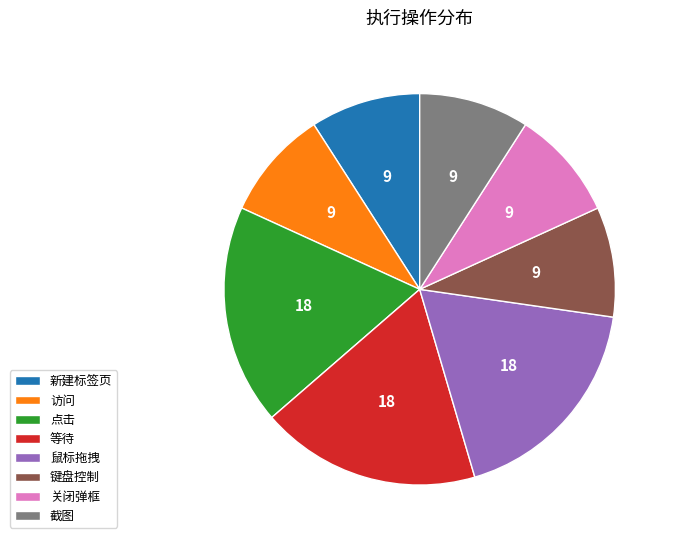

Is it true that 键盘控制 is 21% of the pie?

False